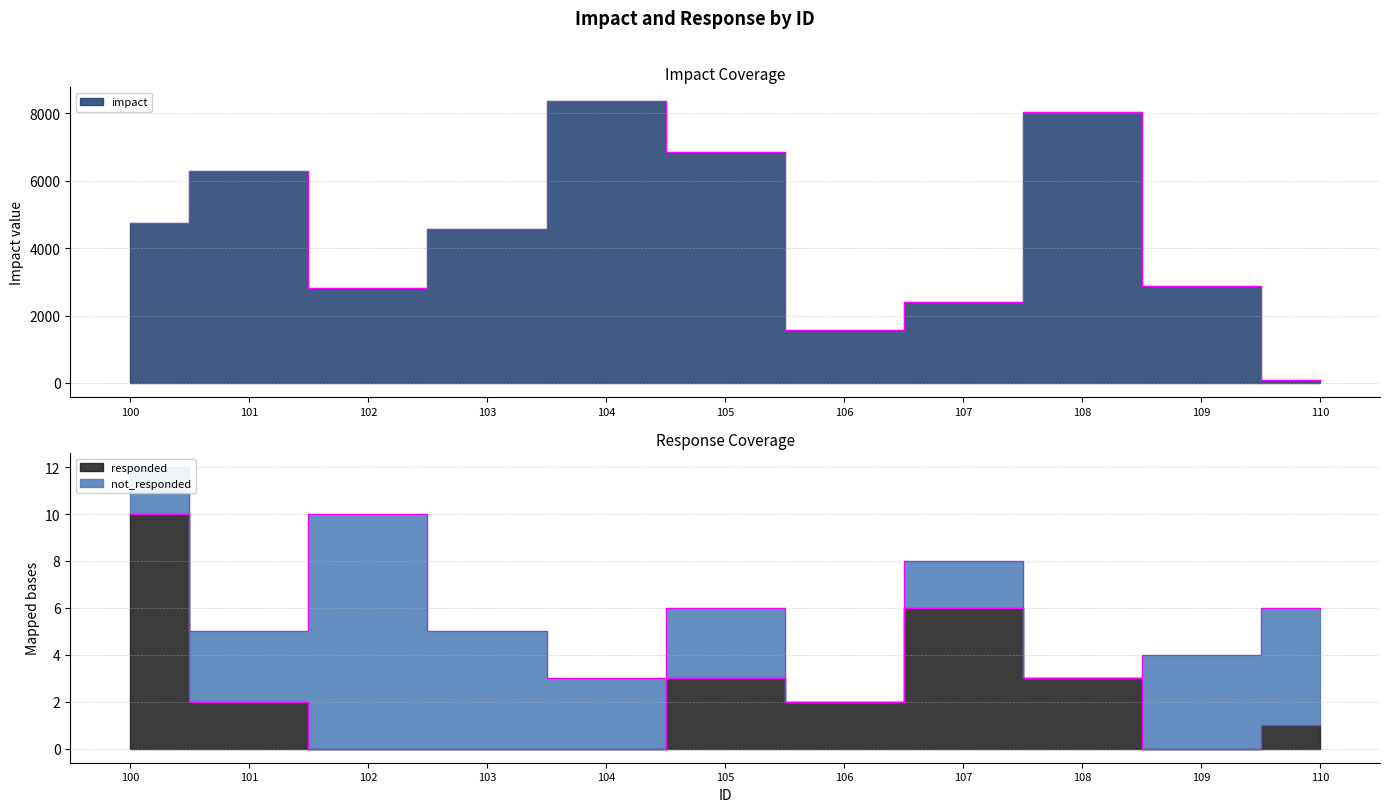

In impact, how many points are lower than both neighbors (excluding endpoints)?

2